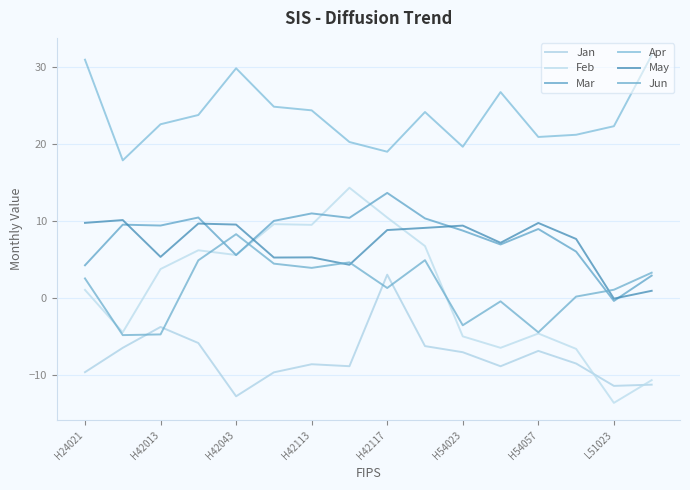

Is this an area chart (filled region under the line)?

No